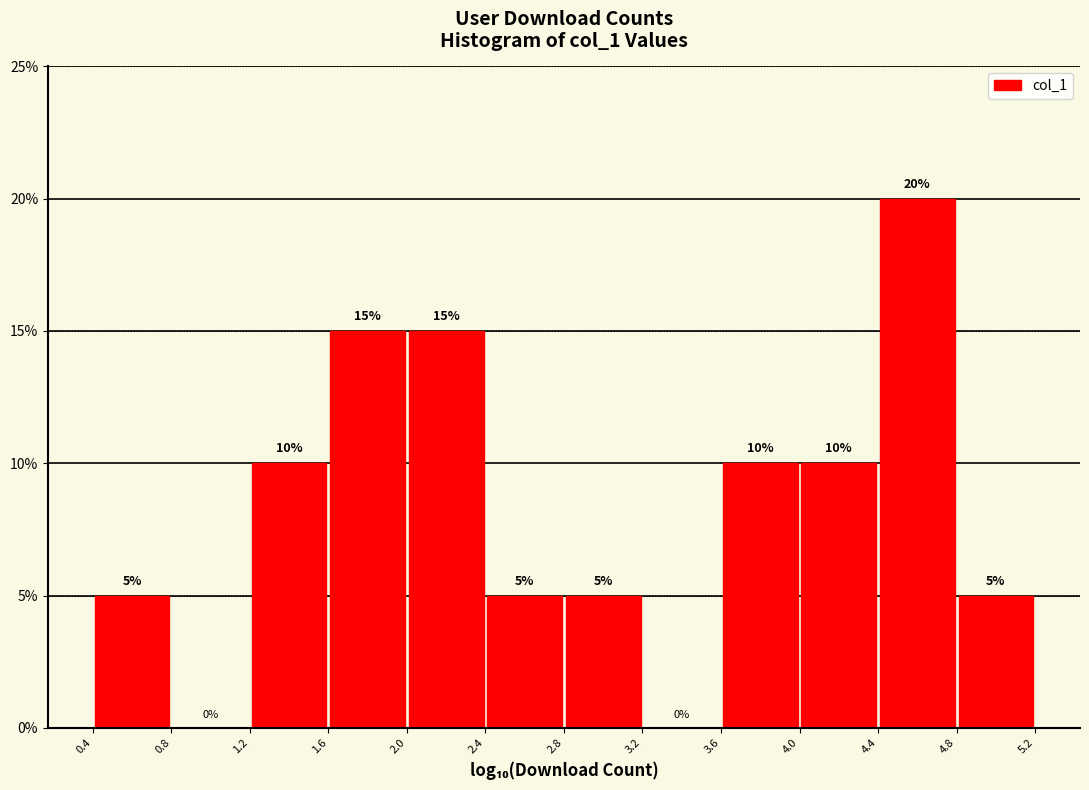

Reading left to right, transcribe this chart: for each bar, give the range it covers on the x-axis and its height.

0.4 to 0.8: 5
0.8 to 1.2: 0
1.2 to 1.6: 10
1.6 to 2.0: 15
2.0 to 2.4: 15
2.4 to 2.8: 5
2.8 to 3.2: 5
3.2 to 3.6: 0
3.6 to 4.0: 10
4.0 to 4.4: 10
4.4 to 4.8: 20
4.8 to 5.2: 5